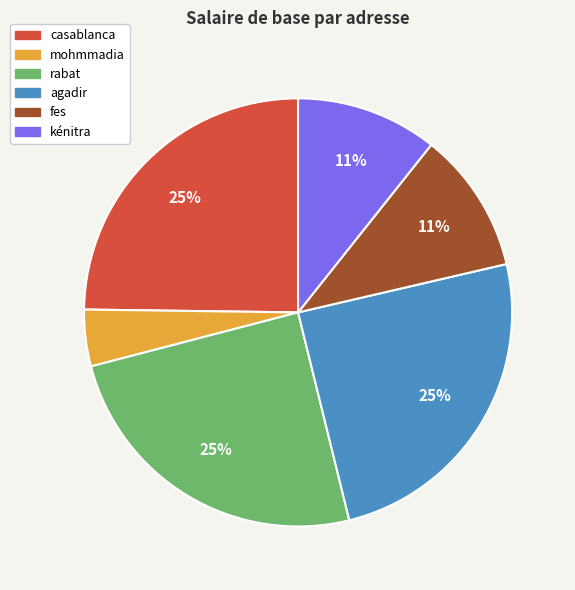

Which category has the smallest portion of the pie?

mohmmadia